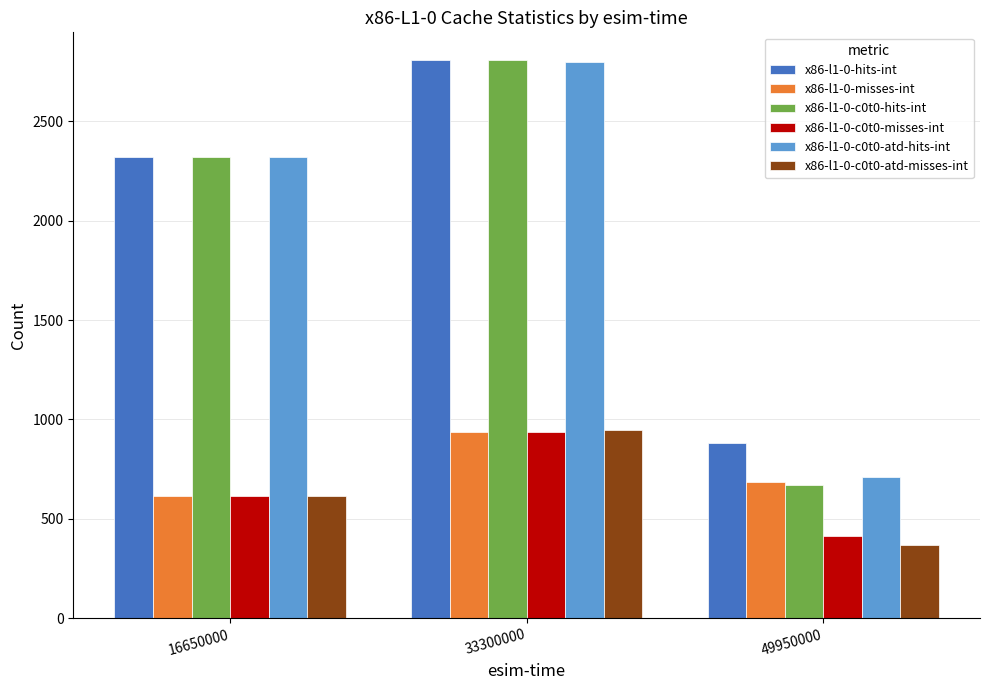

Reading right to left, transcribe all the data shown in this chart.

x86-l1-0-hits-int: 49950000=882	33300000=2808	16650000=2320
x86-l1-0-misses-int: 49950000=687	33300000=937	16650000=617
x86-l1-0-c0t0-hits-int: 49950000=668	33300000=2808	16650000=2320
x86-l1-0-c0t0-misses-int: 49950000=411	33300000=937	16650000=617
x86-l1-0-c0t0-atd-hits-int: 49950000=710	33300000=2799	16650000=2322
x86-l1-0-c0t0-atd-misses-int: 49950000=369	33300000=946	16650000=615